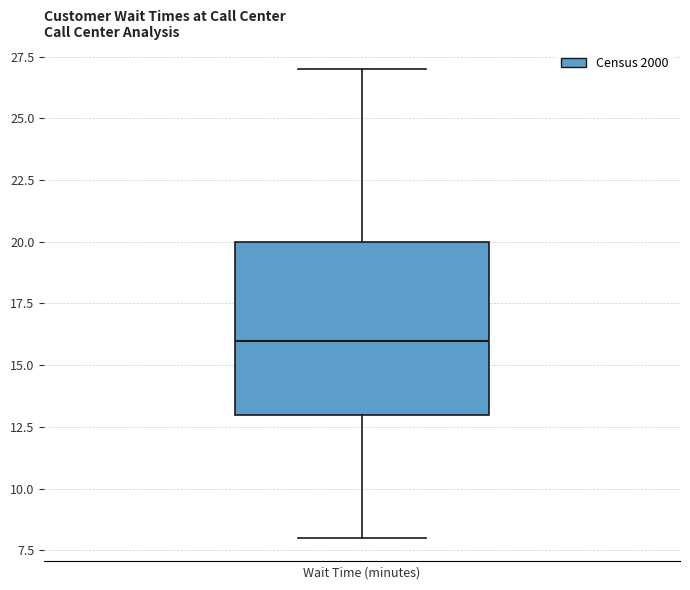

Transcribe this box plot: give where the median line is, the range the box spans, and where the two whiskers end, as read against the y-axis. The values are not printed on the chart, so give them approximately, as read against the axis.

median 16, box 13 to 20, whiskers 8 to 27